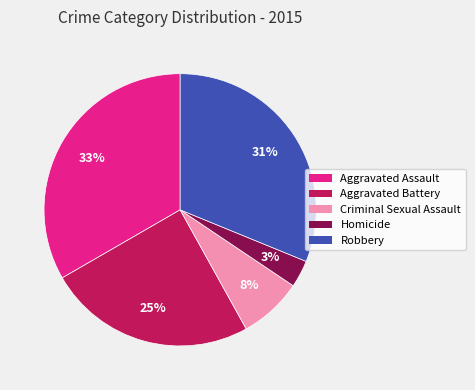

The Aggravated Assault slice represents 39% of the pie. True or false?

False